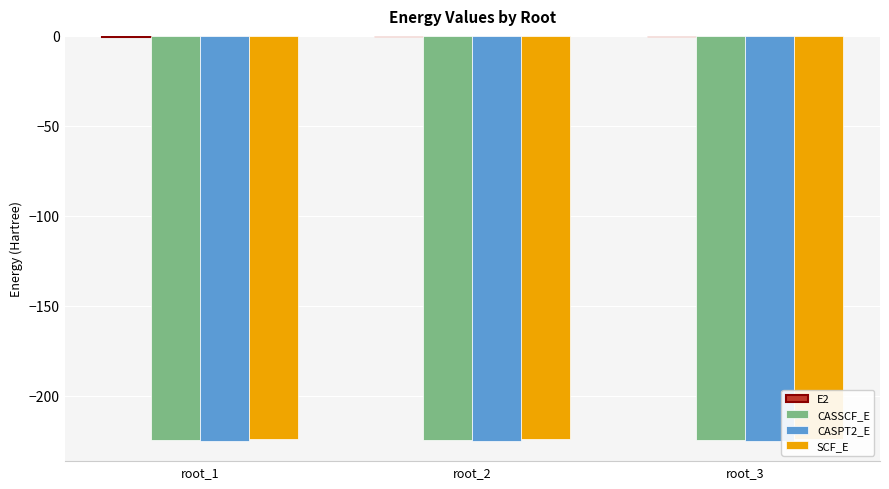

Between root_1 and root_3, which is larger?

root_1